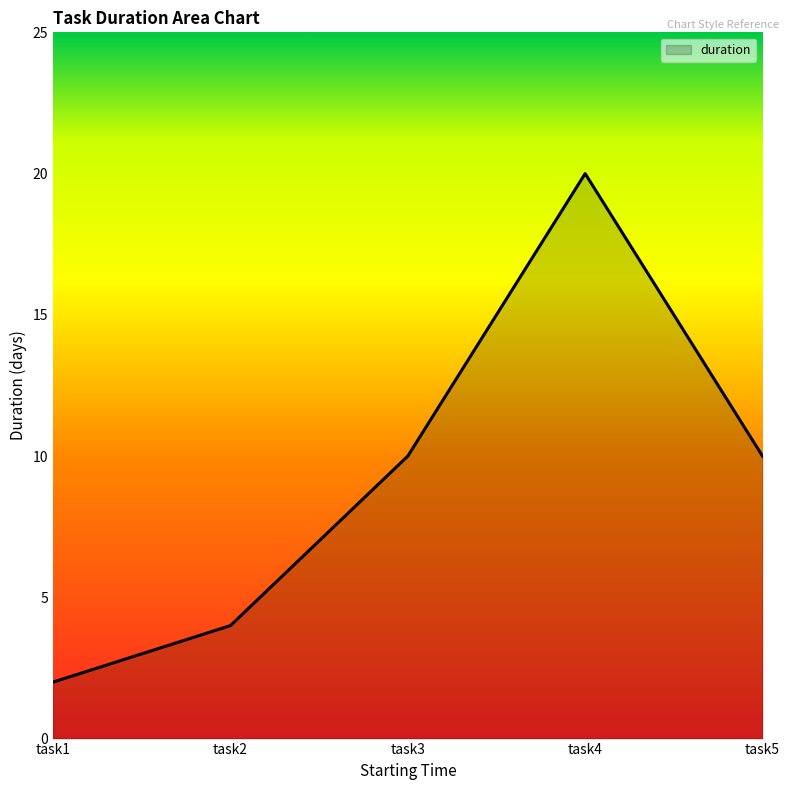

How many interior local peaks (higher than both neighbors) does the data have?

1